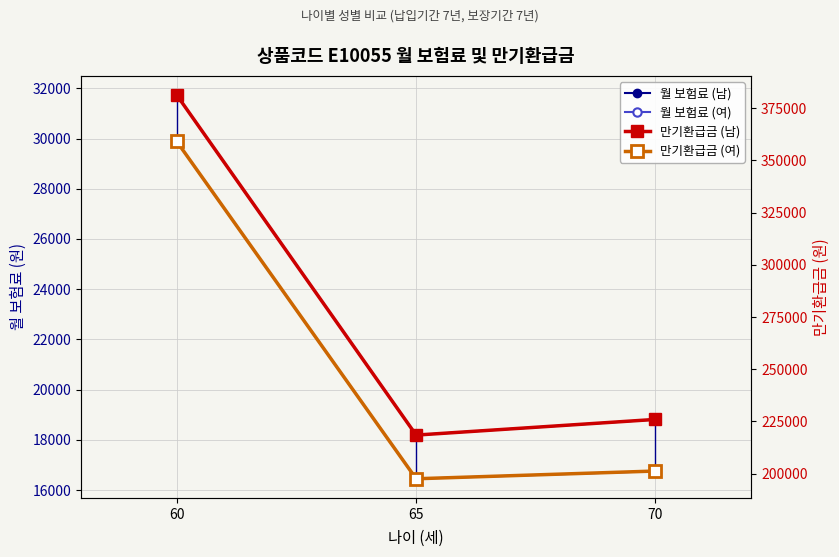

What is the value of the 만기환급금 (남) point at the 1st from the left?

381200